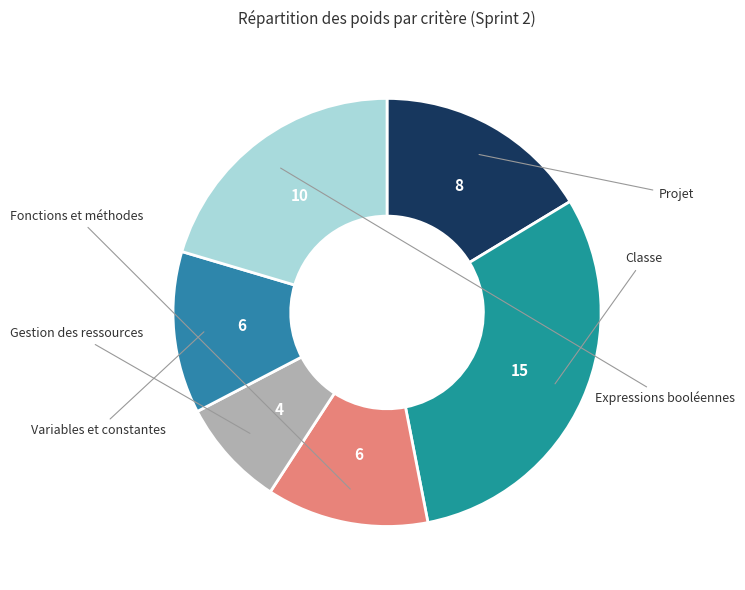

Count the number of slices in the pie.

6